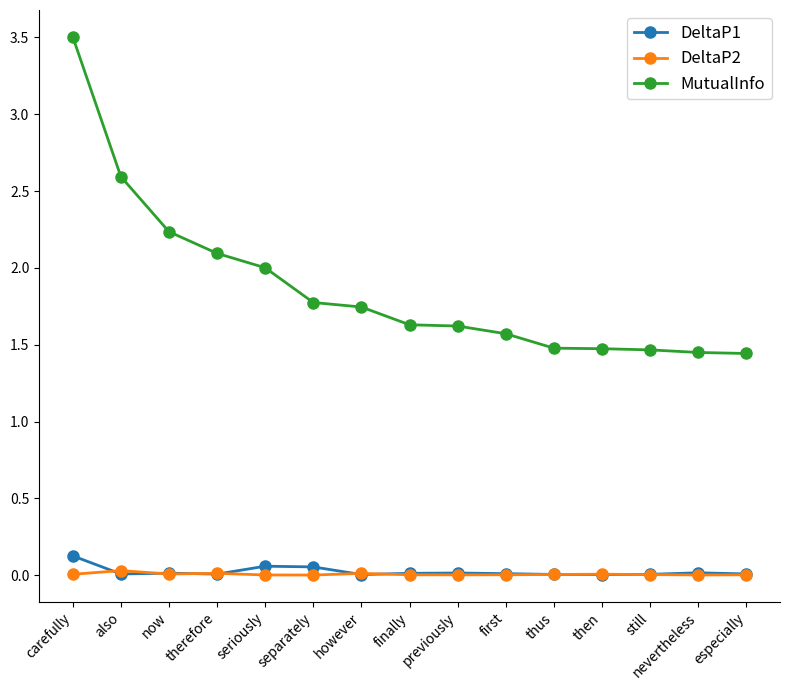

Which series has the largest total across all categories?

MutualInfo